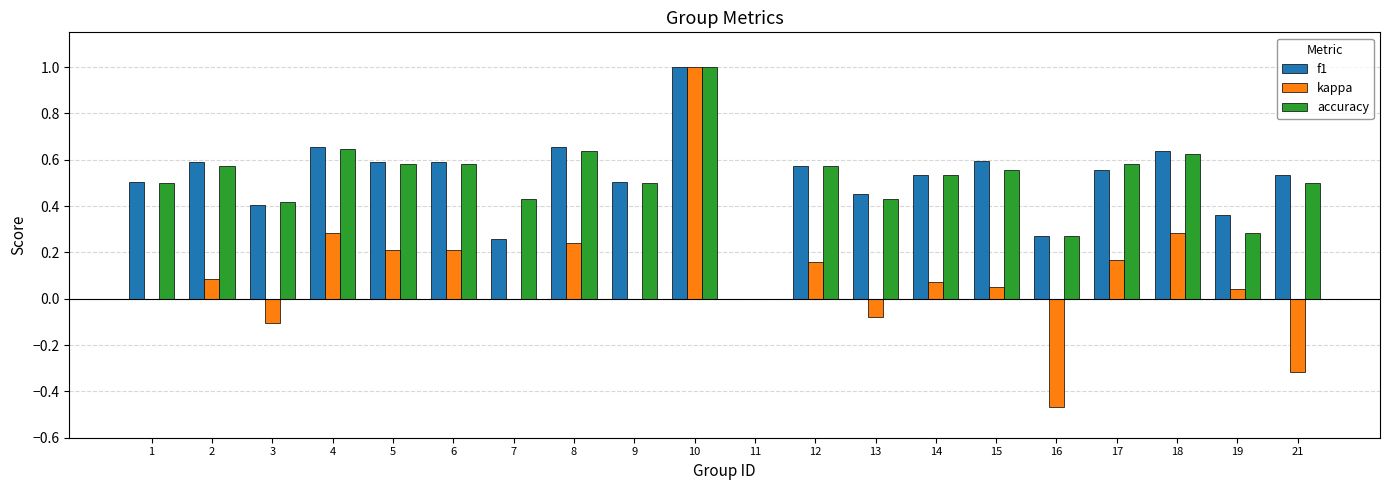

Is it true that accuracy equals 0.5 at 9?

True